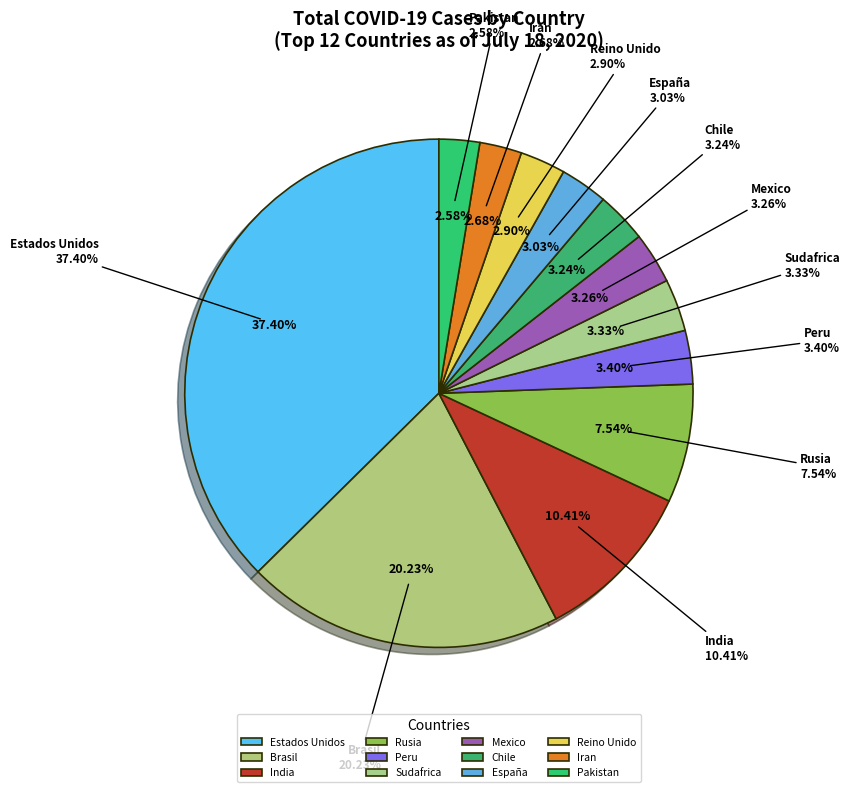

Is Estados Unidos the majority of the pie?

No